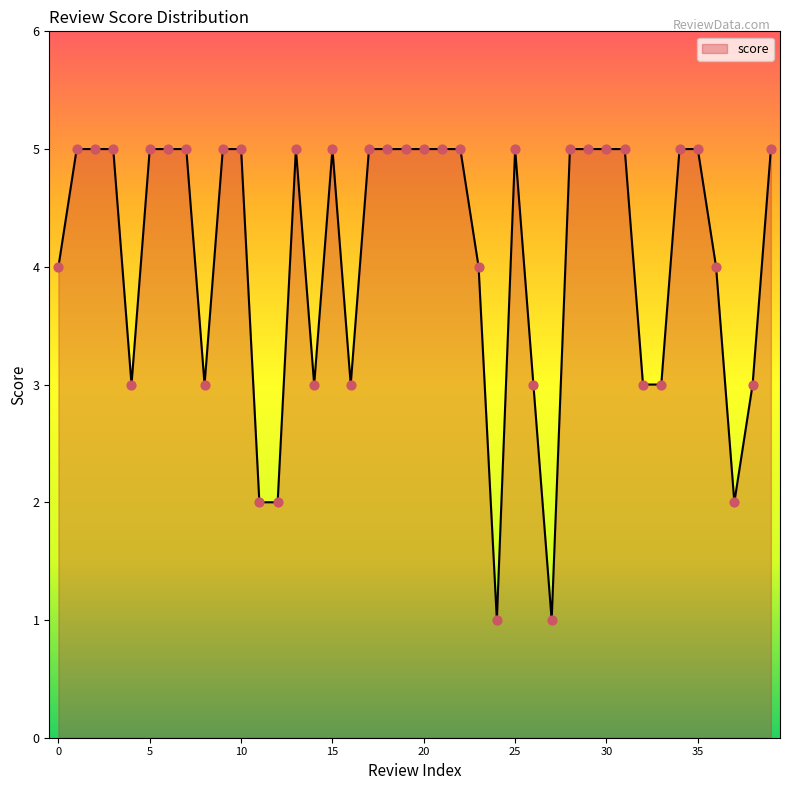

What is the difference between the maximum and minimum values?

4